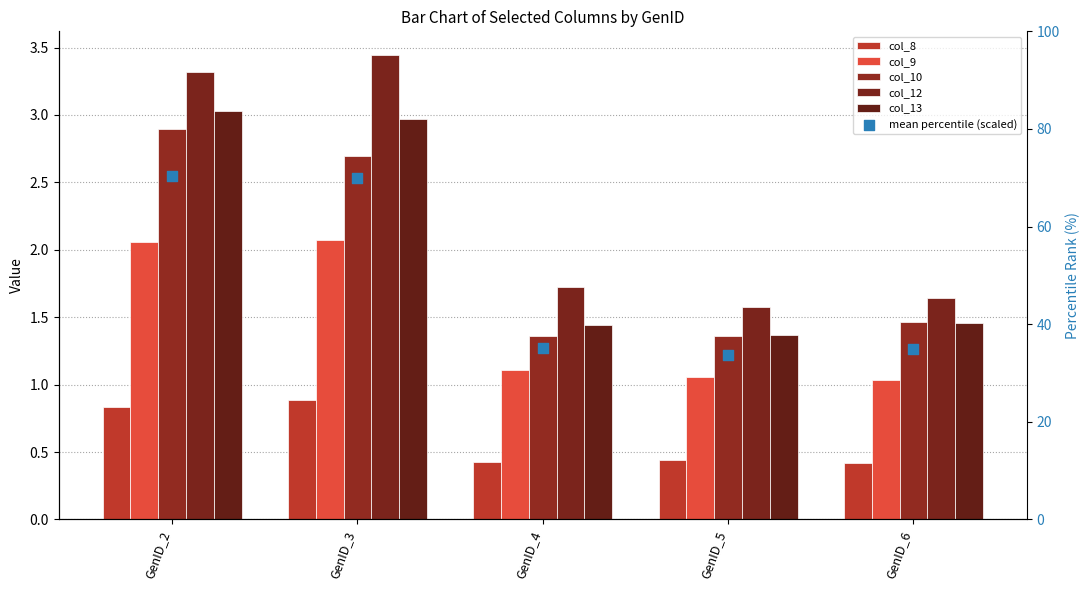

Which series reaches the minimum Y coordinate?

col_8